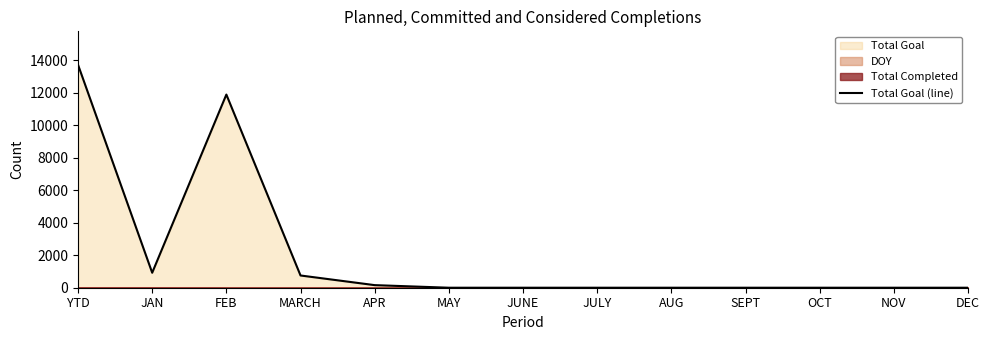

How many positive values are there?

5